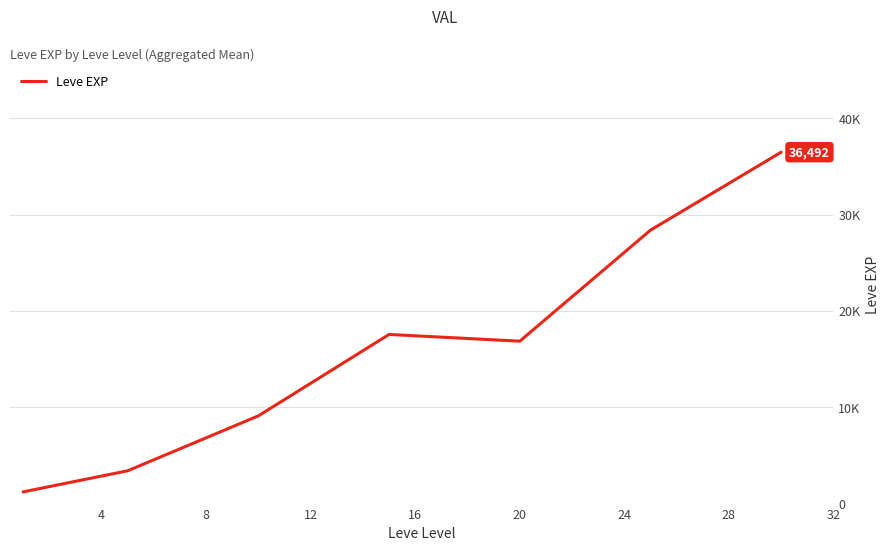

How many interior local peaks (higher than both neighbors) does the data have?

1